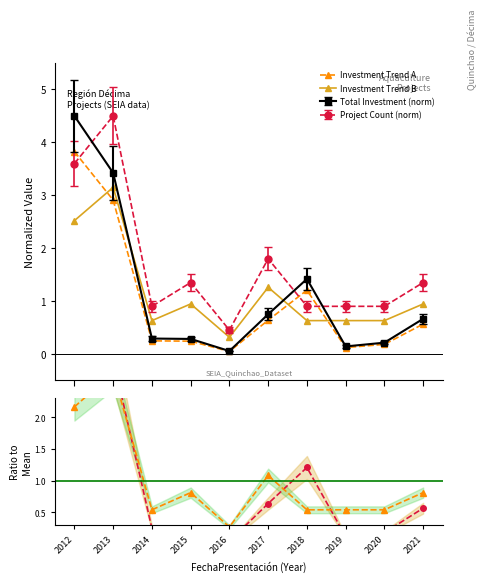

How many intersections are there between Total Investment (norm) and Project Count (norm)?

3